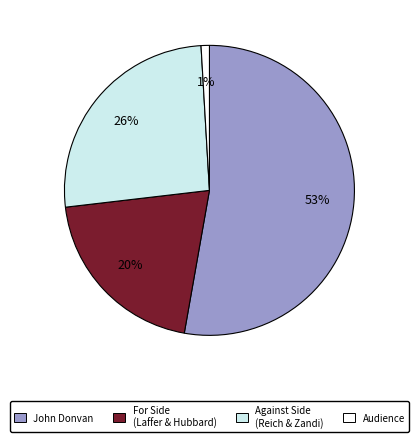

Which category has the smallest portion of the pie?

Audience